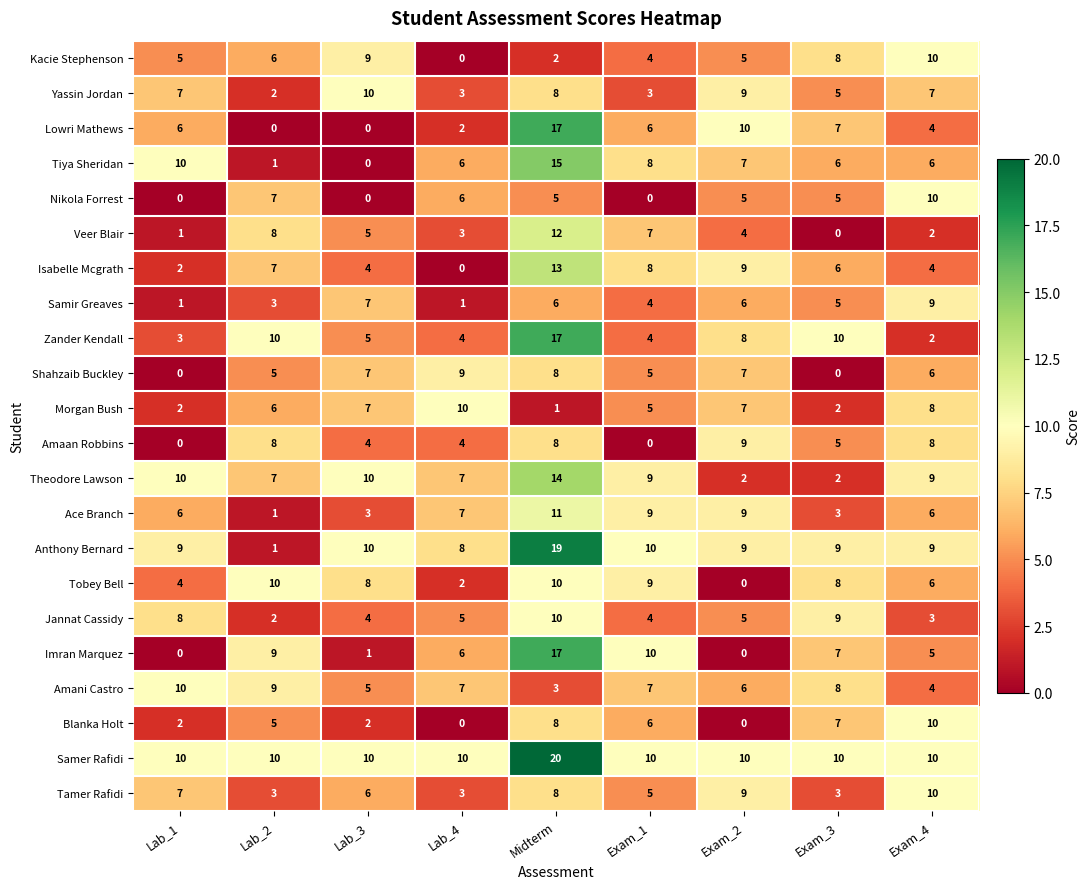

Where does the Theodore Lawson series first go above 9?

Lab_1